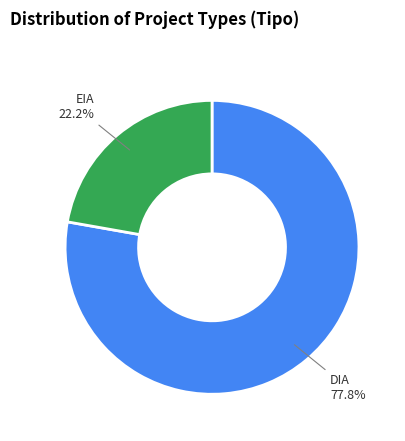

True or false: DIA accounts for 69% of the total.

False